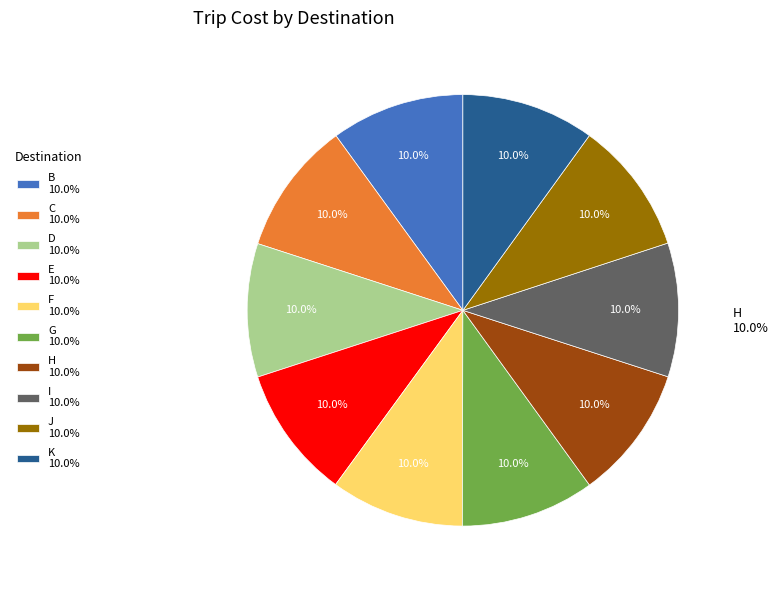

Is it true that 5 is 3% of the pie?

True